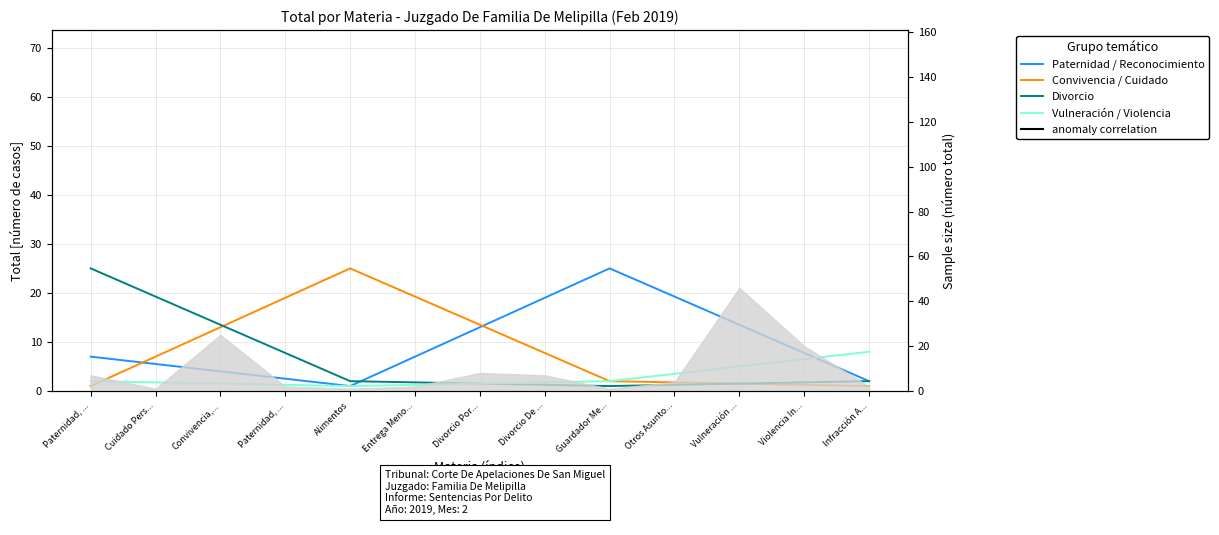

At which category is the sum across all series the highest?

Paternidad, ...